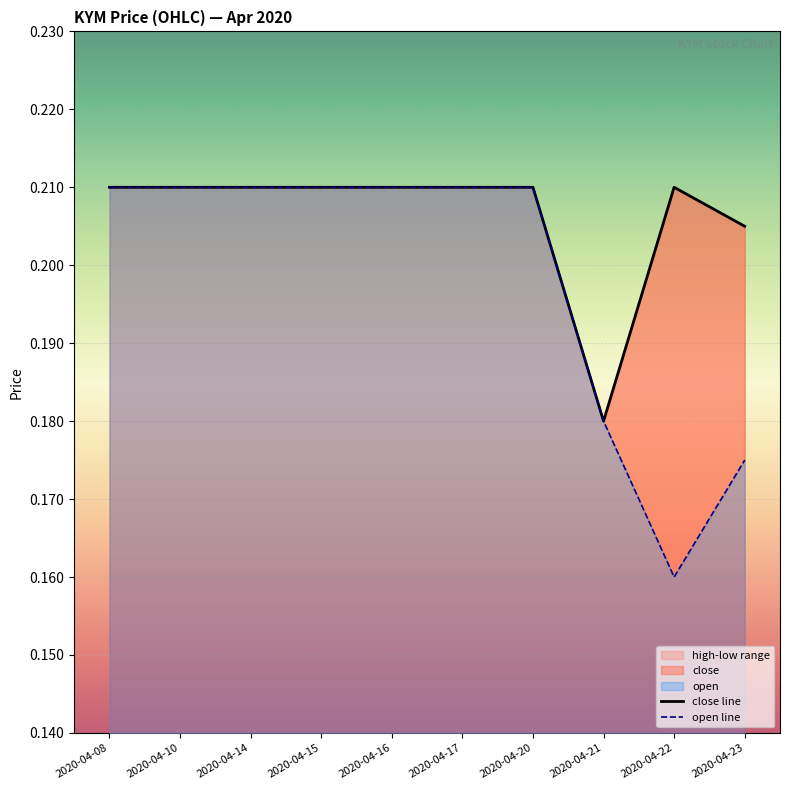

Where is the first local minimum for open line?

2020-04-22